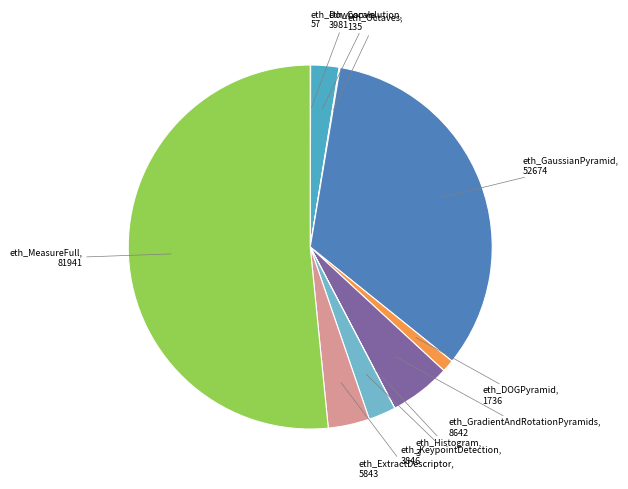

Which category has the biggest portion of the pie?

eth_MeasureFull